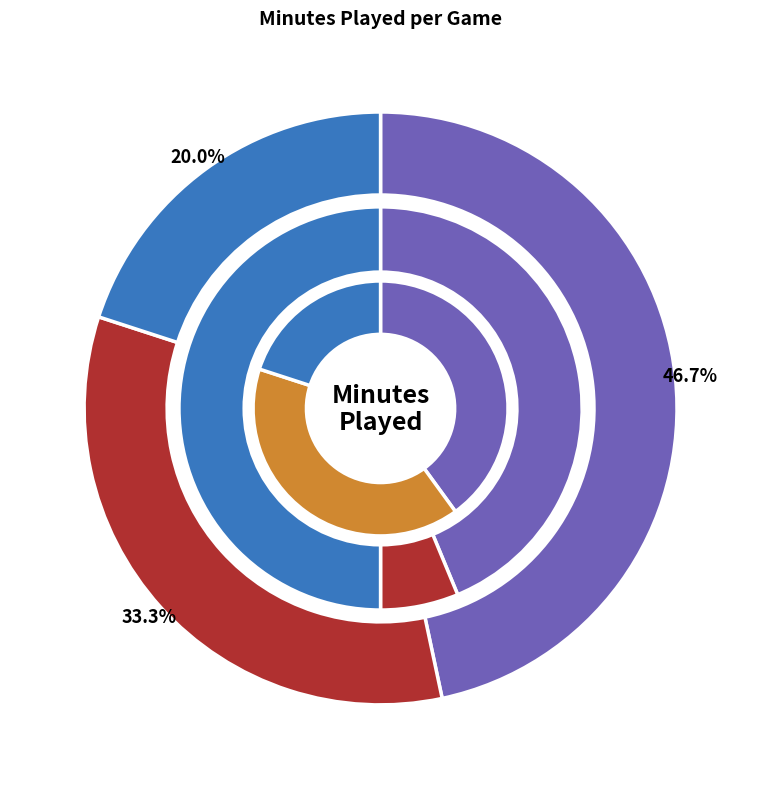

To the nearest percent, what is the combined percentage of 2024-01-15 and 2024-04-14?

17%